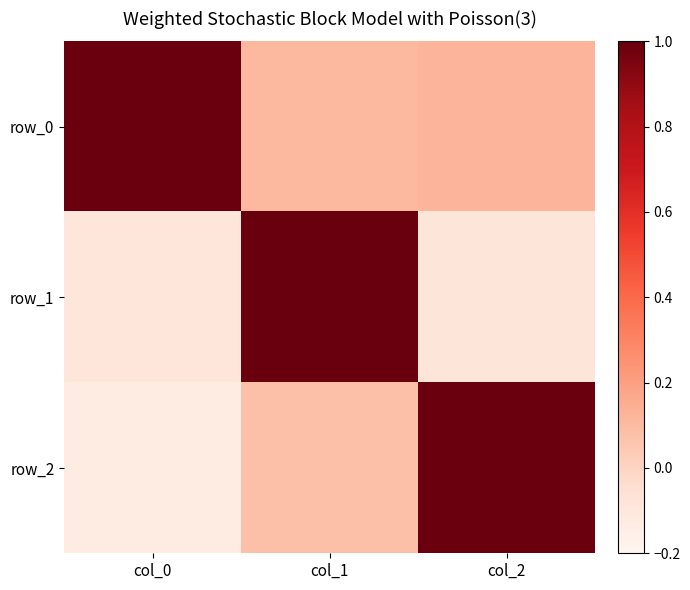

Which series has the largest total across all categories?

row_0